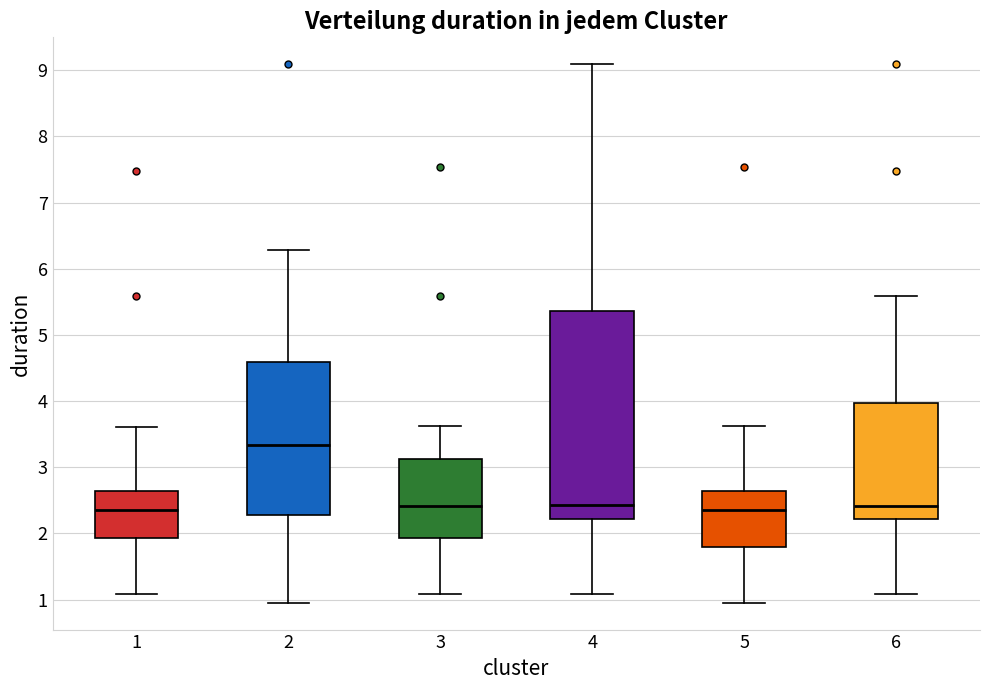

Reading left to right, read every box against the y-axis: the position of its median line, the range the box covers, and the ends of its whiskers. The values are not printed on the chart, so give them approximately, as read against the axis.

1: median 2.4, box 1.9 to 2.6, whiskers 1.1 to 3.6
2: median 3.3, box 2.3 to 4.6, whiskers 1.0 to 6.3
3: median 2.4, box 1.9 to 3.1, whiskers 1.1 to 3.6
4: median 2.4, box 2.2 to 5.4, whiskers 1.1 to 9.1
5: median 2.4, box 1.8 to 2.6, whiskers 1.0 to 3.6
6: median 2.4, box 2.2 to 4.0, whiskers 1.1 to 5.6